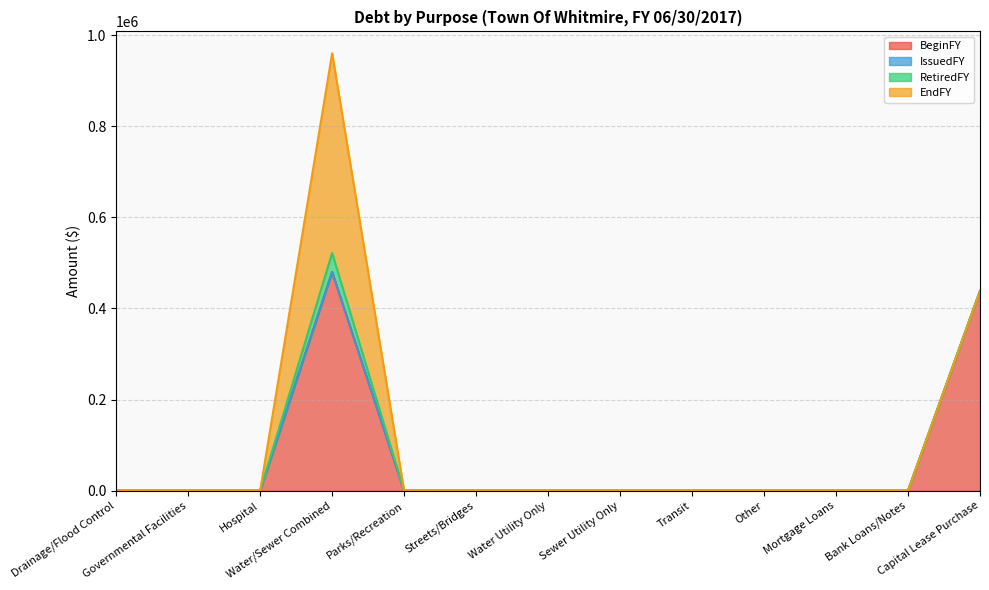

Which series has the largest total across all categories?

BeginFY